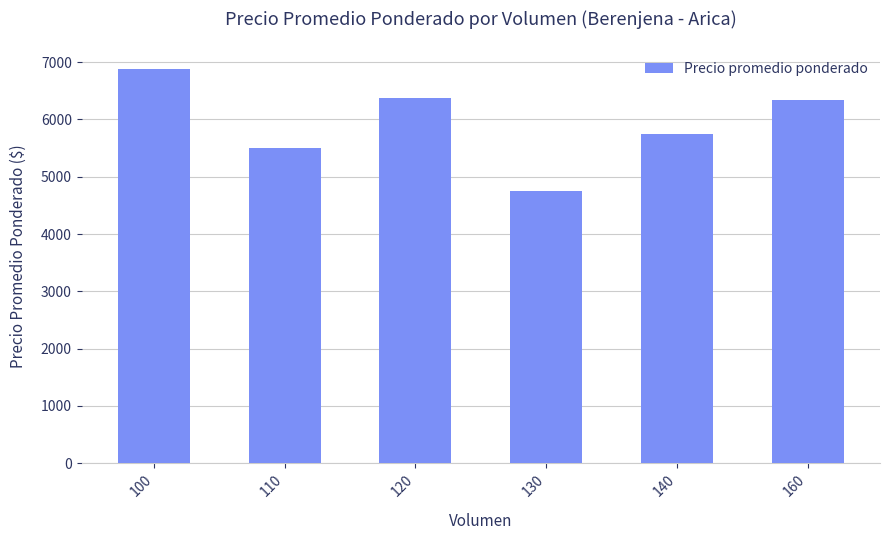

Reading left to right, transcribe all the data shown in this chart.

6875	5500	6375	4750	5750	6344